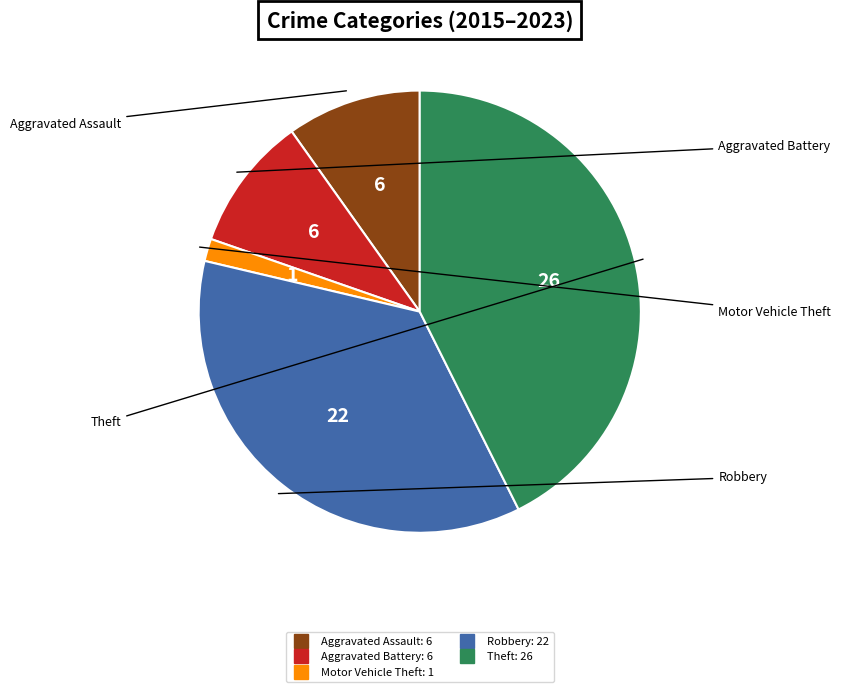

Is there a majority slice in this chart?

No